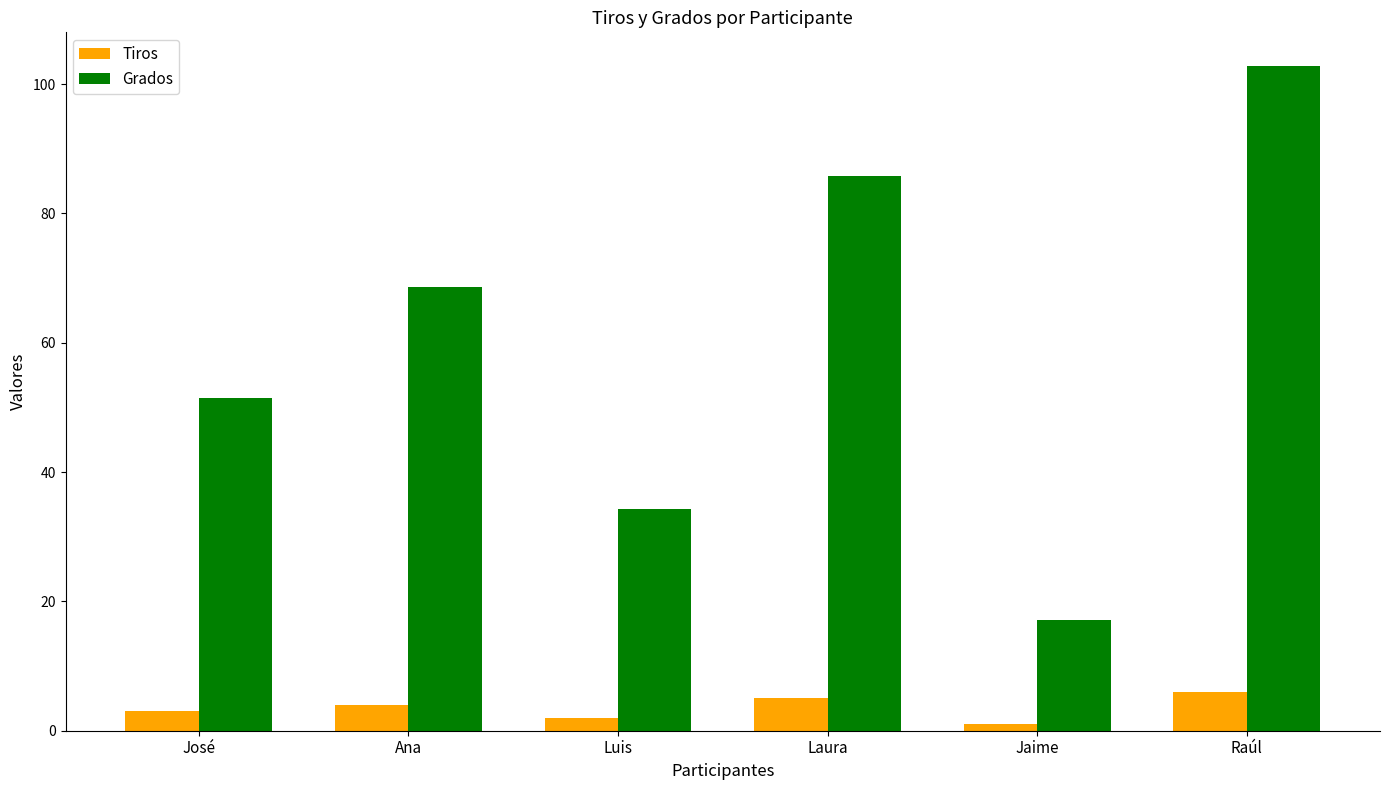

What are all the series names shown in the legend?

Tiros, Grados